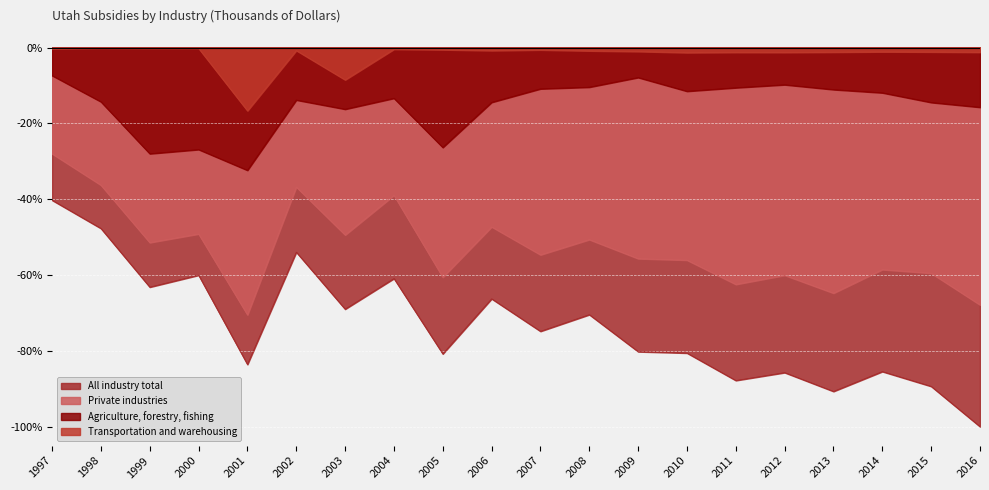

What is the approximate value of Private industries at 2008?

-50.6